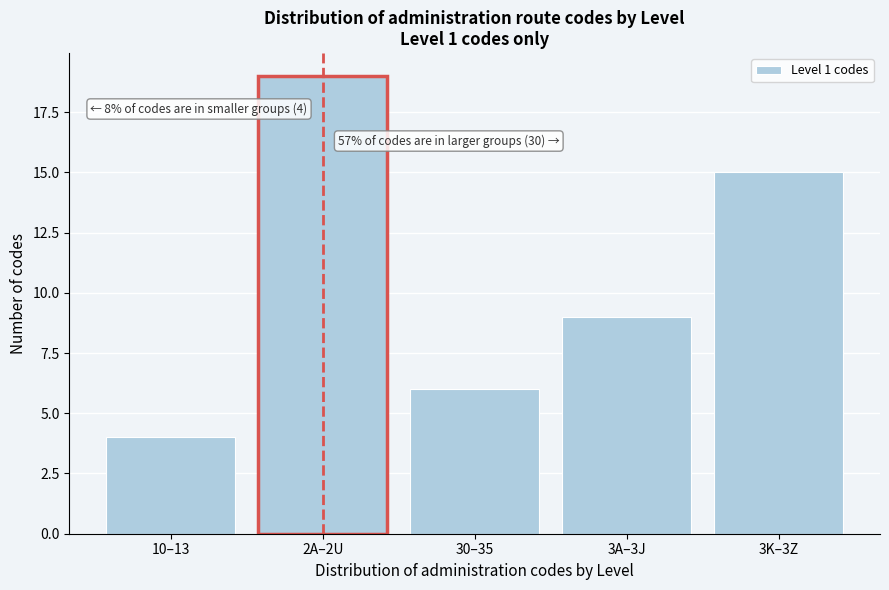

Reading left to right, transcribe all the data shown in this chart.

10–13=4	2A–2U=19	30–35=6	3A–3J=9	3K–3Z=15